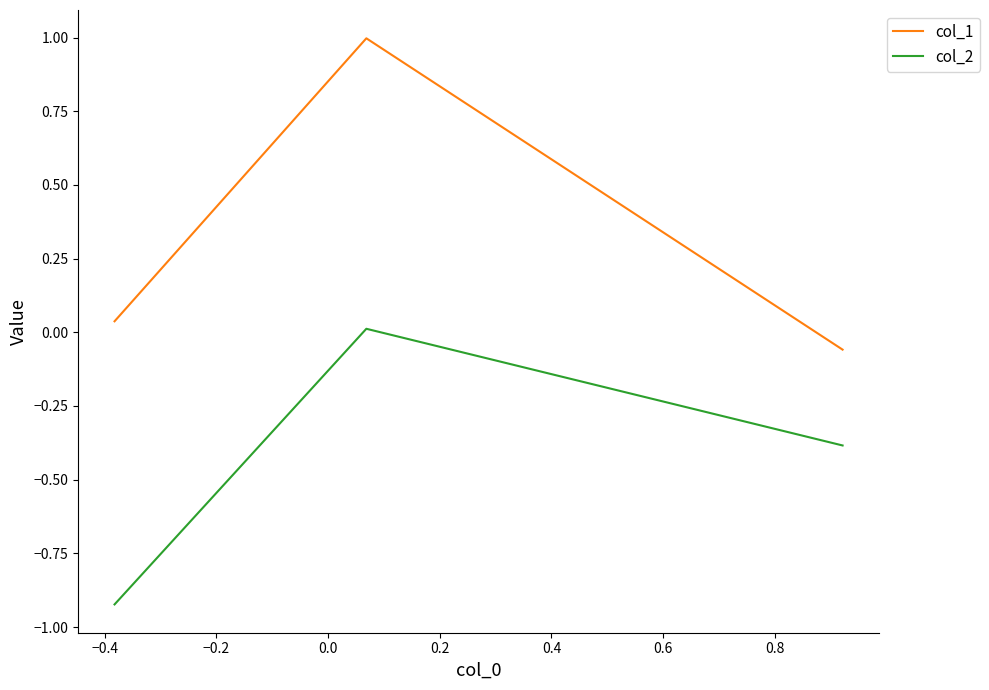

List the series in order of their peak value, lowest first.

col_2, col_1